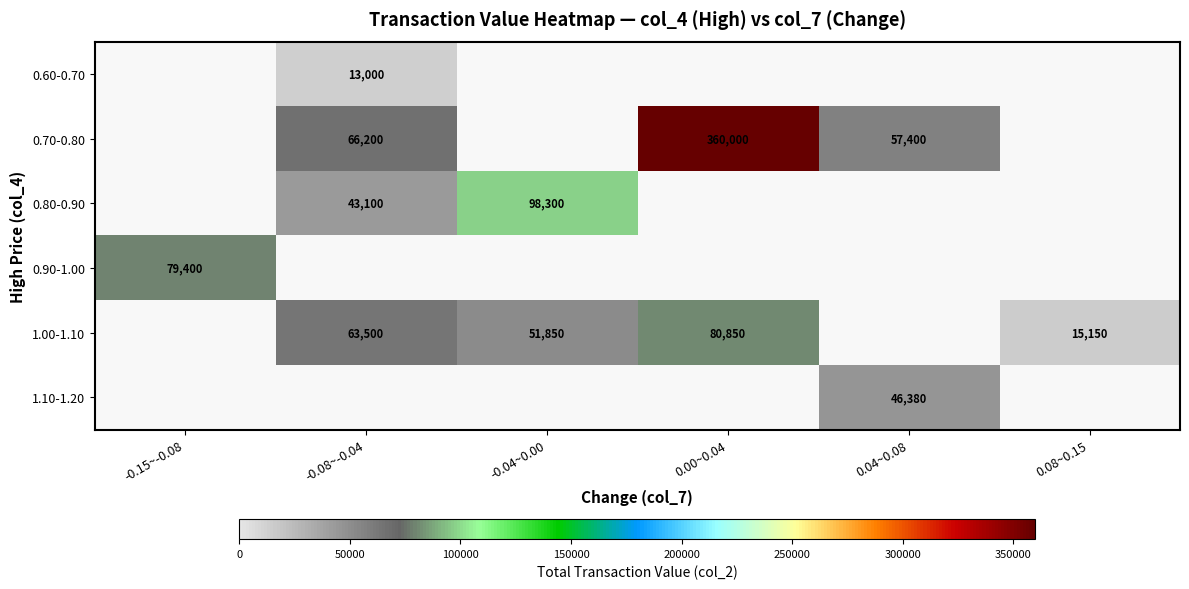

The value of 0.90-1.00 at -0.15~-0.08 is 21457. True or false?

False